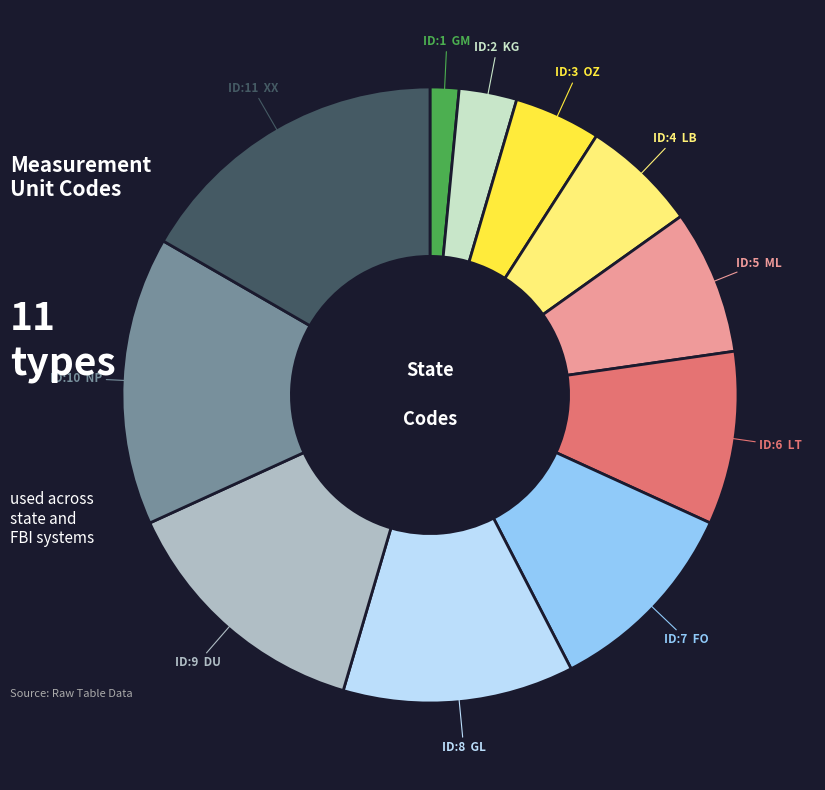

Does any single category account for the majority?

No